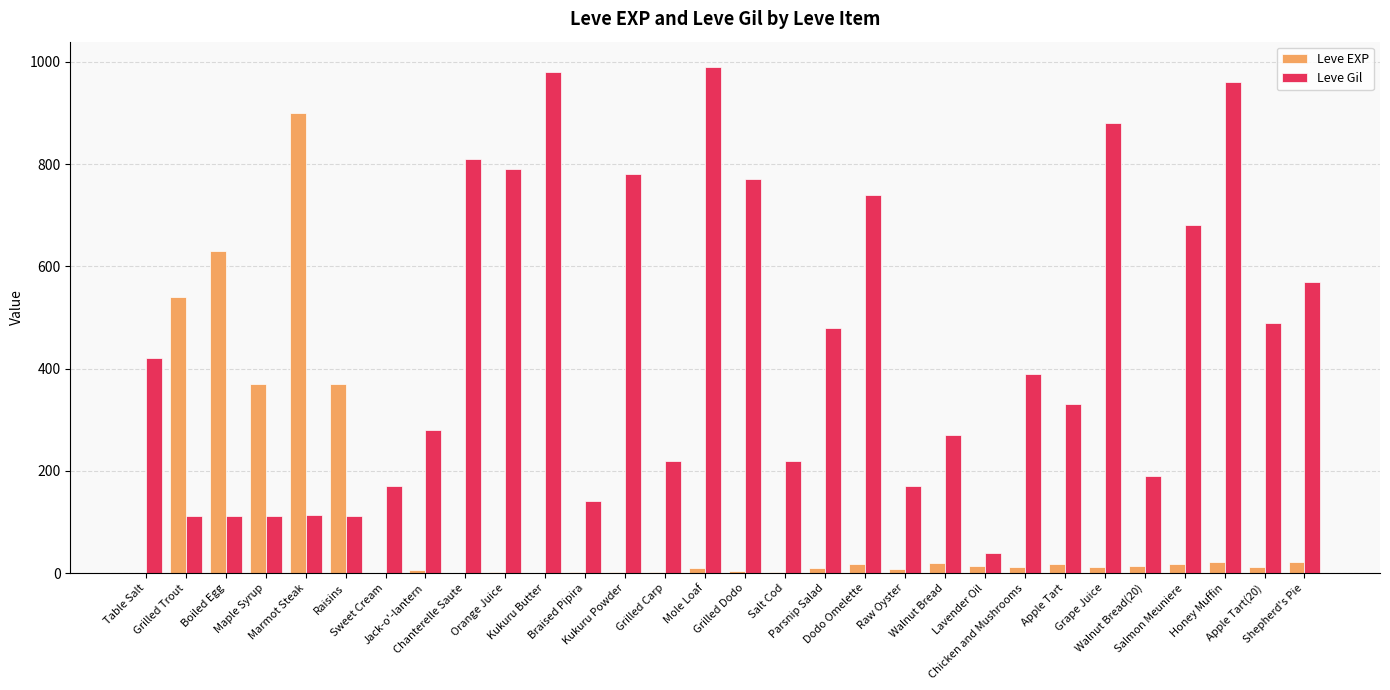

What is the sum of all Leve EXP values?

3040